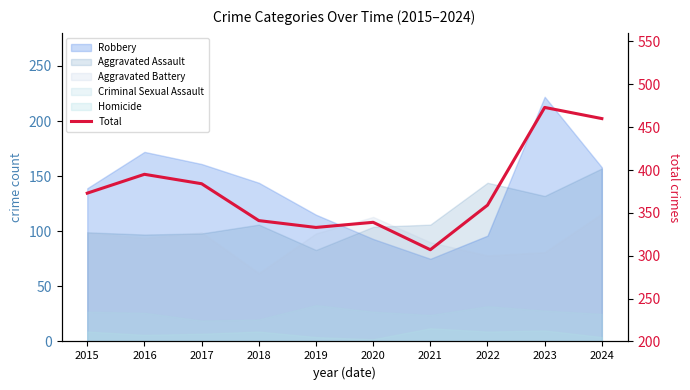

Reading left to right, list all the values displayed in this chart.

2015=373	2016=395	2017=384	2018=341	2019=333	2020=339	2021=307	2022=359	2023=473	2024=460